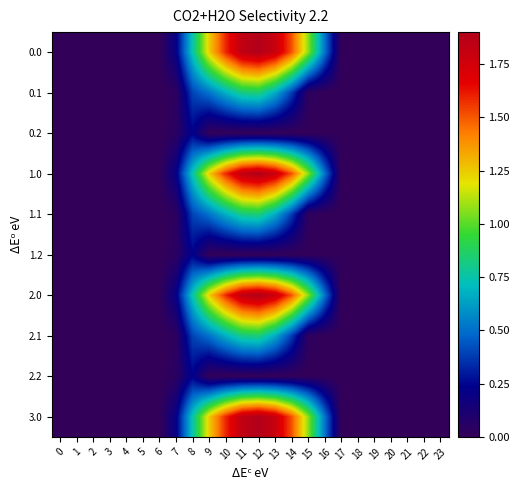

Rank the series at 9 from highest to lowest value.

0.0, 1.0, 2.0, 3.0, 0.1, 1.1, 2.1, 0.2, 1.2, 2.2